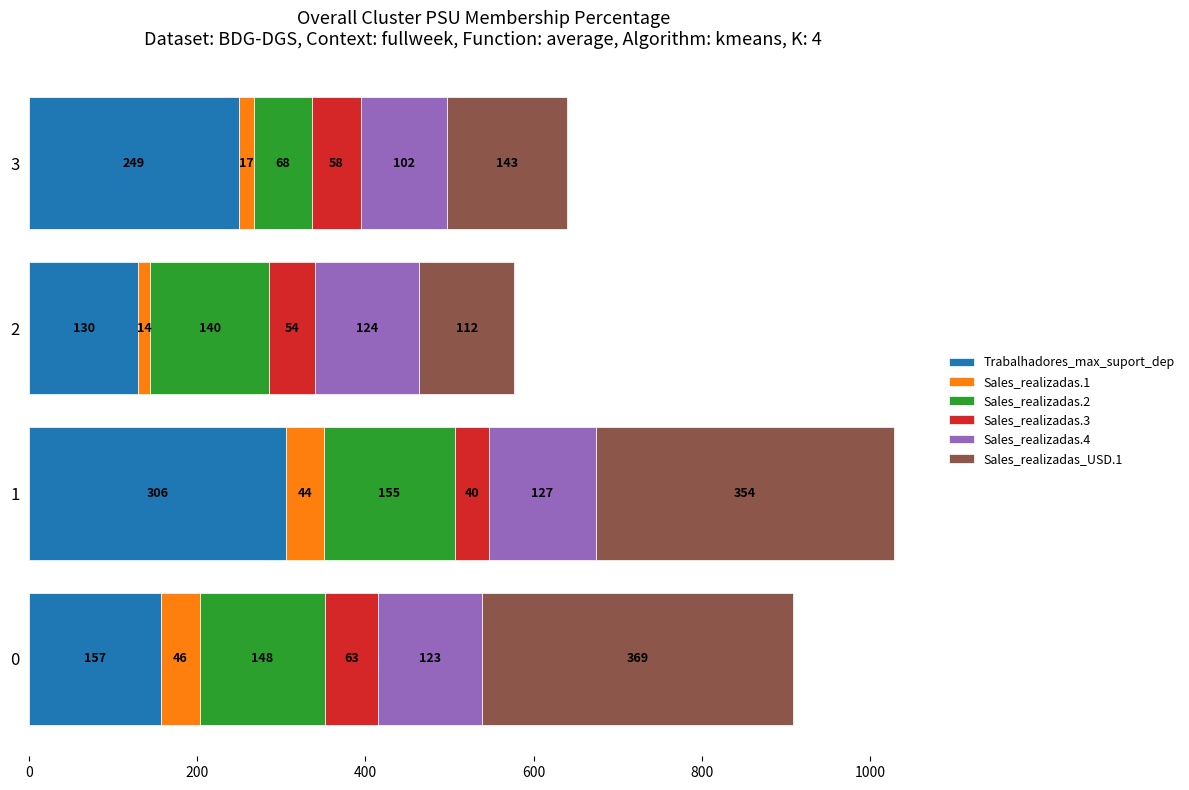

What is the highest value of the Trabalhadores_max_suport_dep series?

306.0